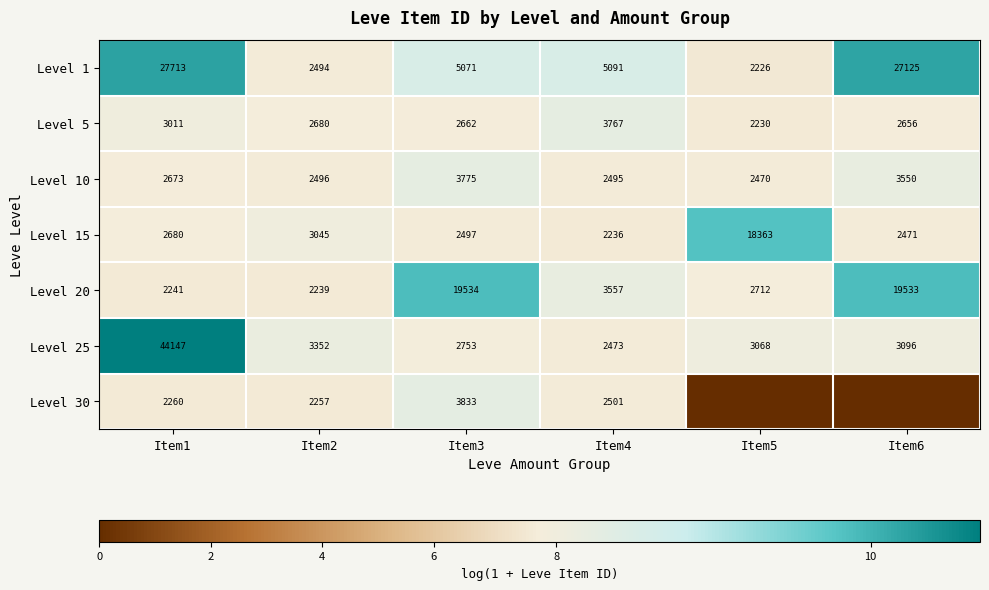

Rank the categories by Level 10 value from highest to lowest.

Item3, Item6, Item1, Item2, Item4, Item5